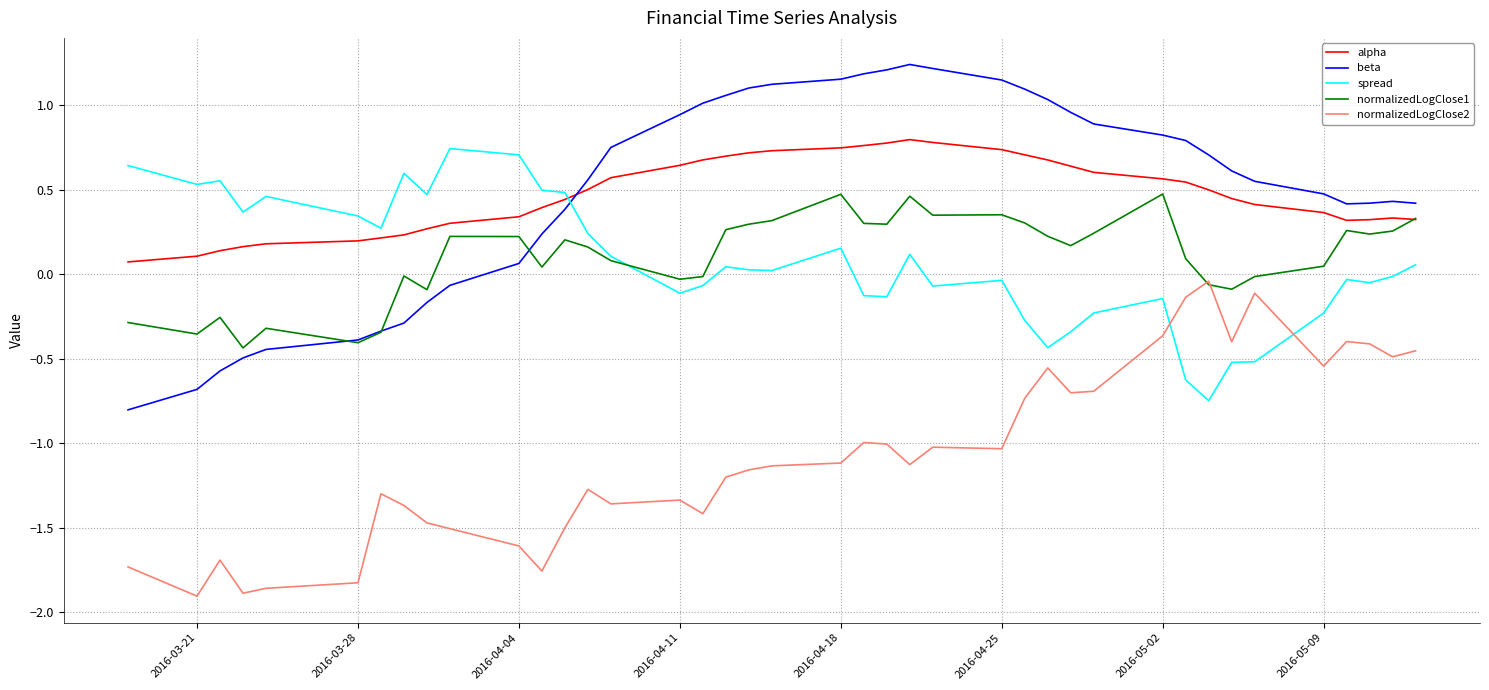

True or false: alpha and normalizedLogClose2 intersect in this chart.

False